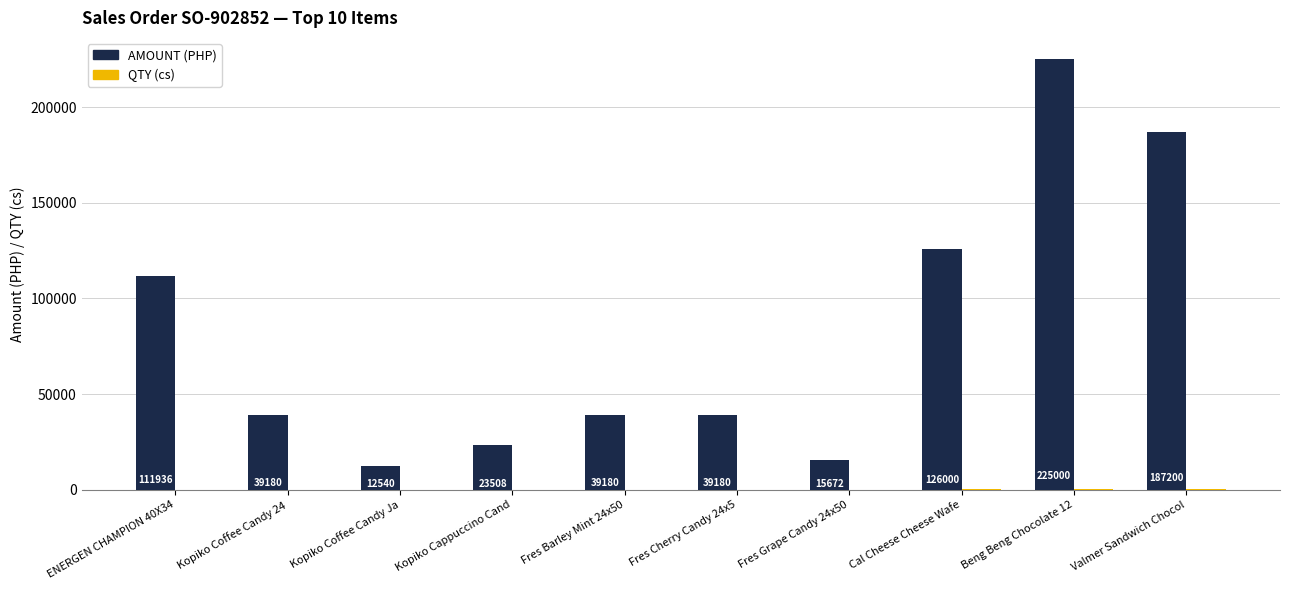

What is the sum of the AMOUNT (PHP) values at Fres Cherry Candy 24x5 and Kopiko Coffee Candy 24?

78360